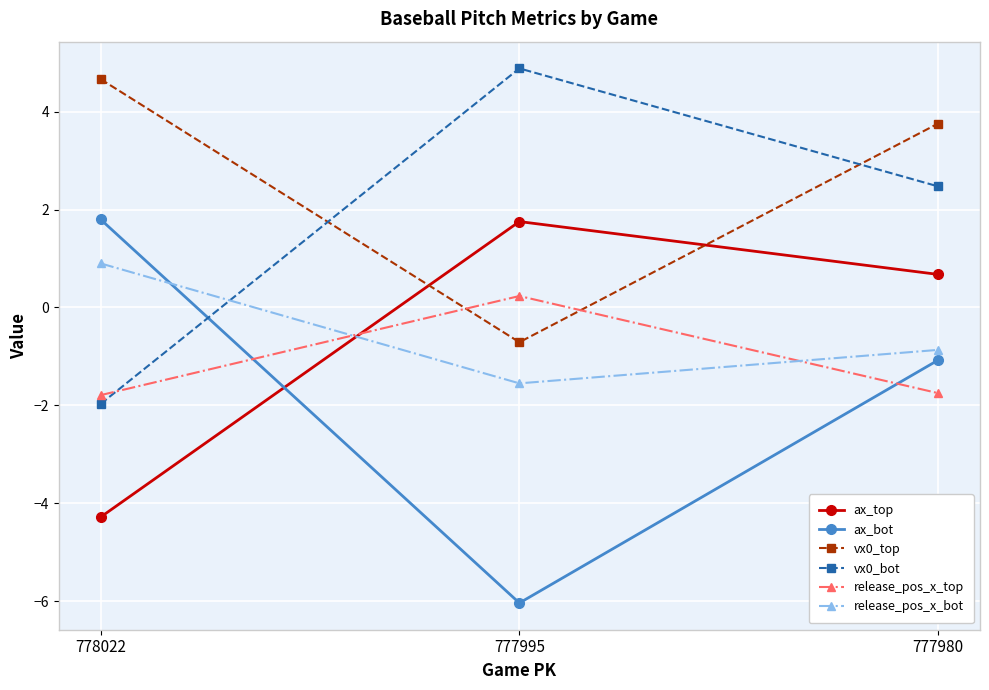

True or false: release_pos_x_top has a value of -2.7 at 777980.

False